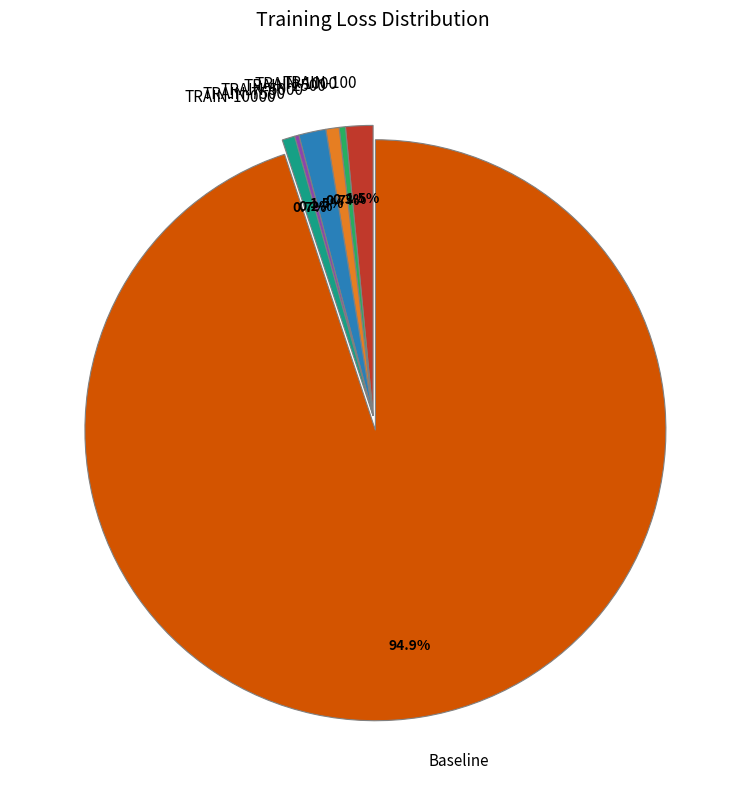

Do TRAIN-100 and Baseline together represent more than half of the pie?

Yes